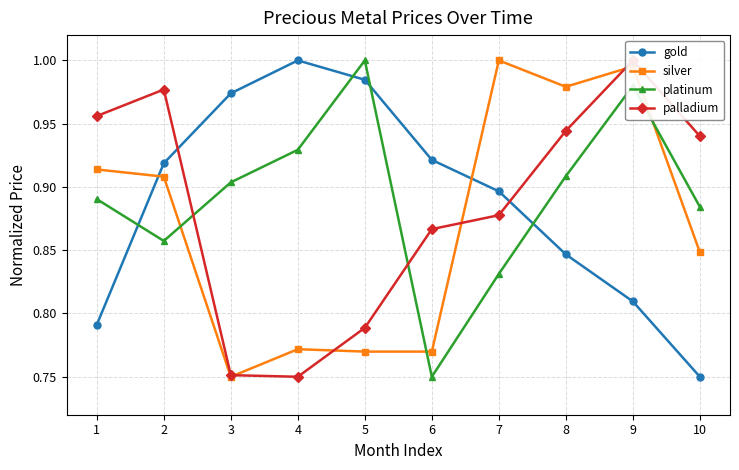

How many series are shown in this chart?

4